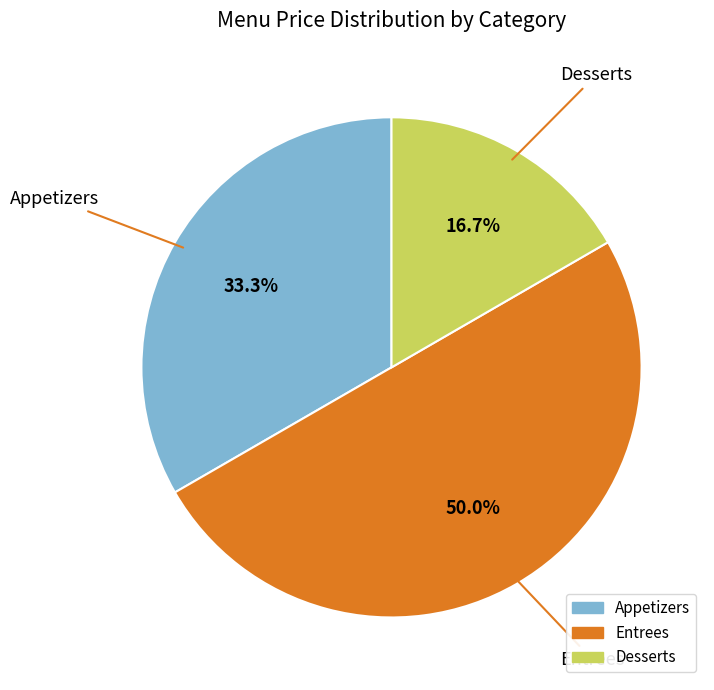

Which slice represents more than half of the pie?

Entrees